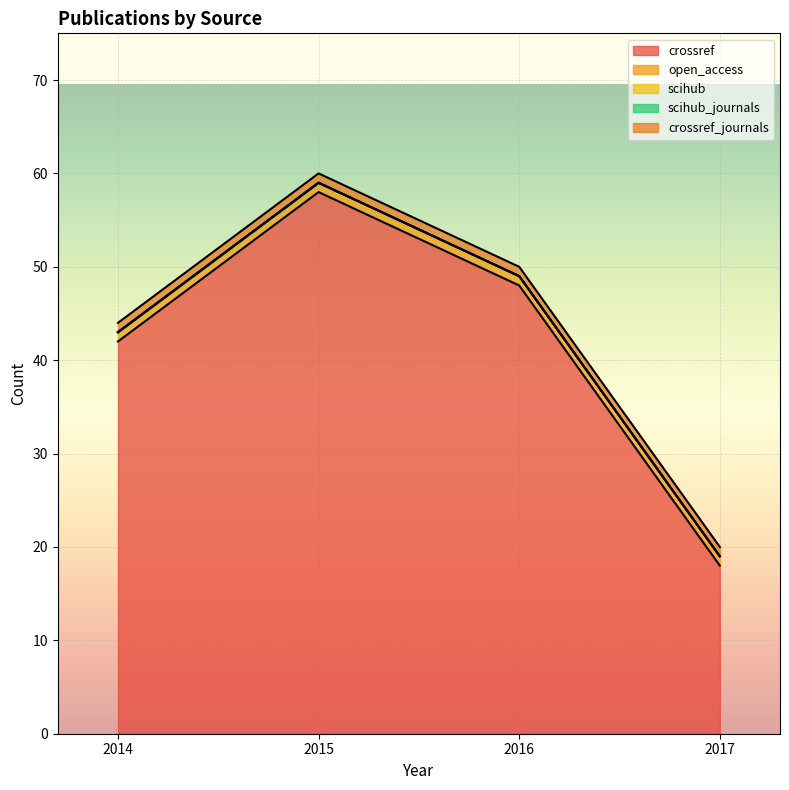

What value does the crossref series have at 2015, to the nearest 5?

60